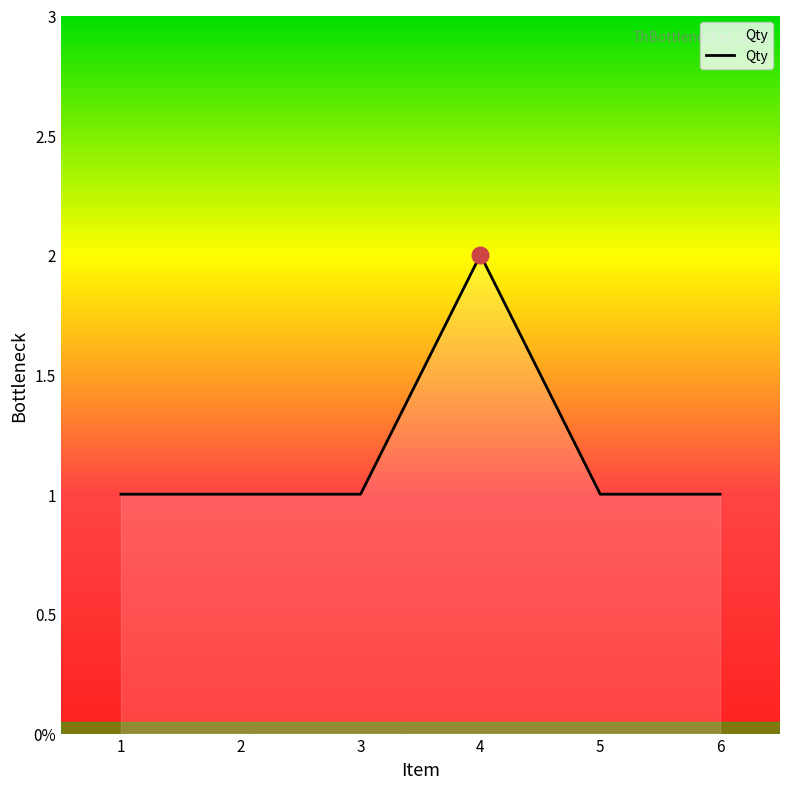

Between 4 and 1, which is larger?

4